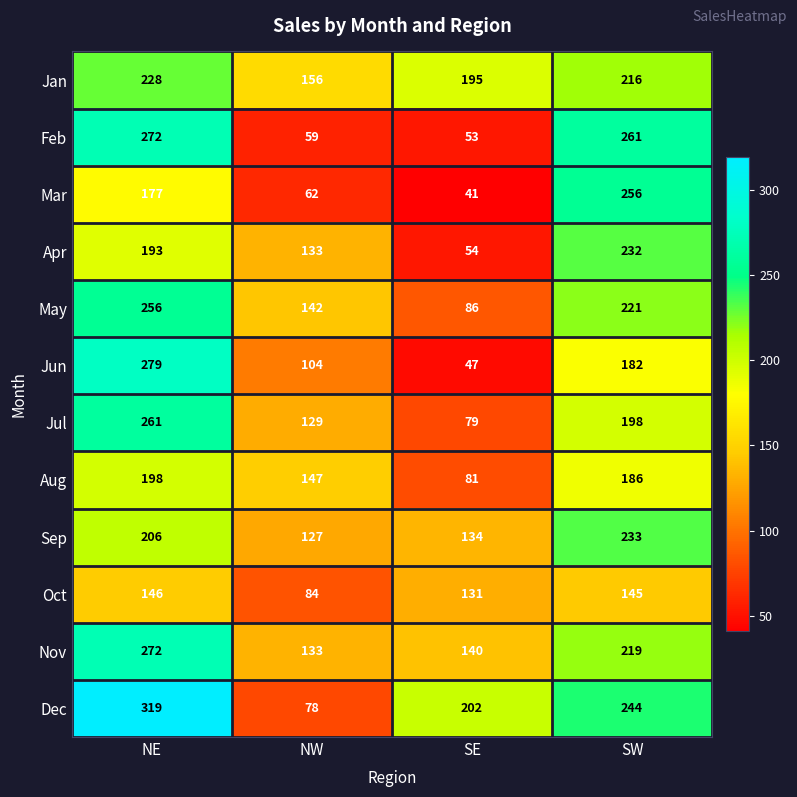

At which label does Feb reach its peak?

NE